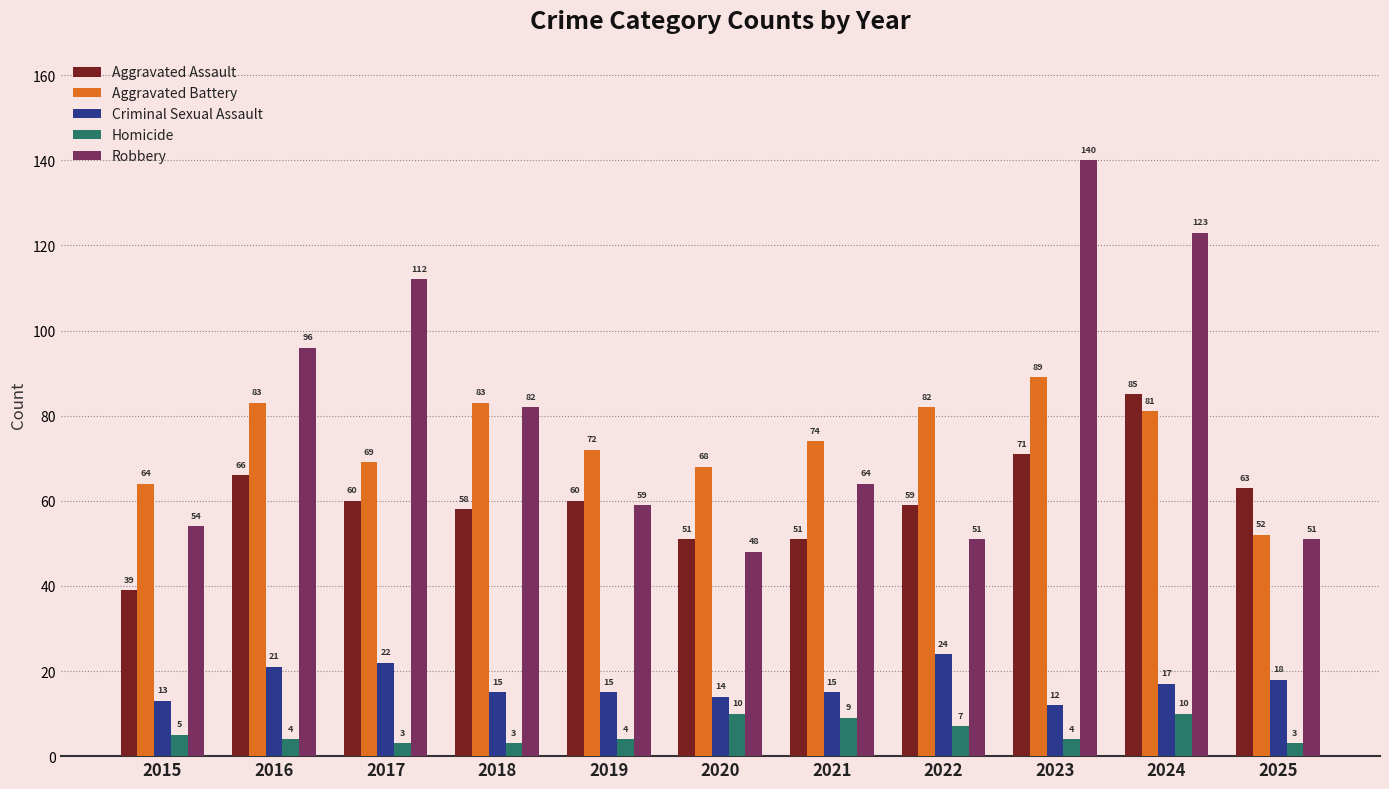

Which series has the largest total across all categories?

Robbery